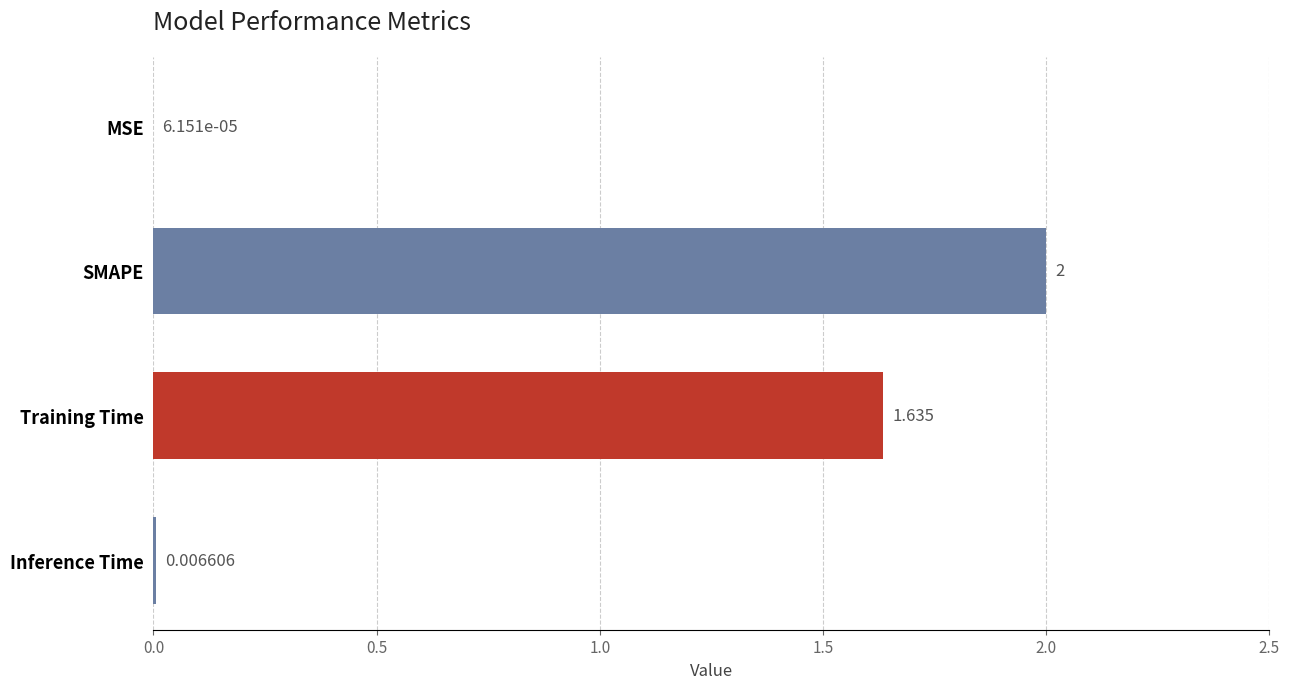

Which has a higher value, Training Time or MSE?

Training Time